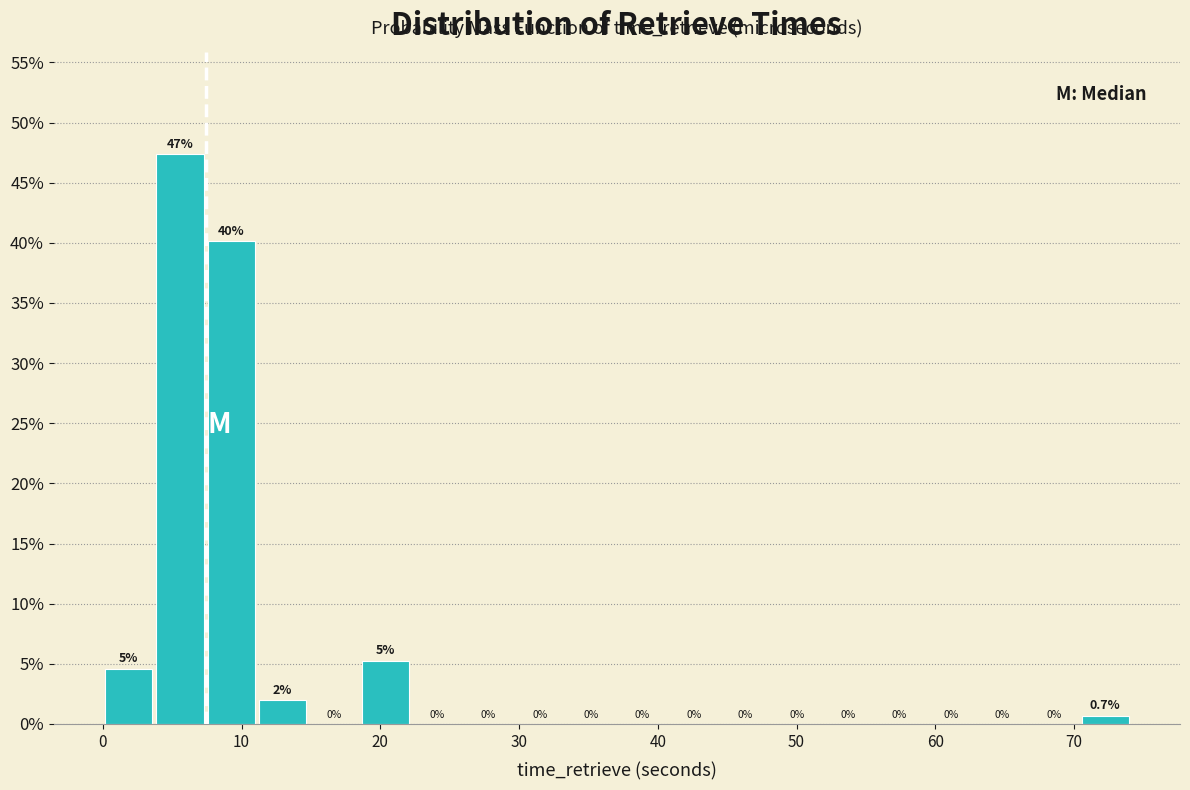

Read against the x-axis, roughly where is the centre of the tallest bar?

6